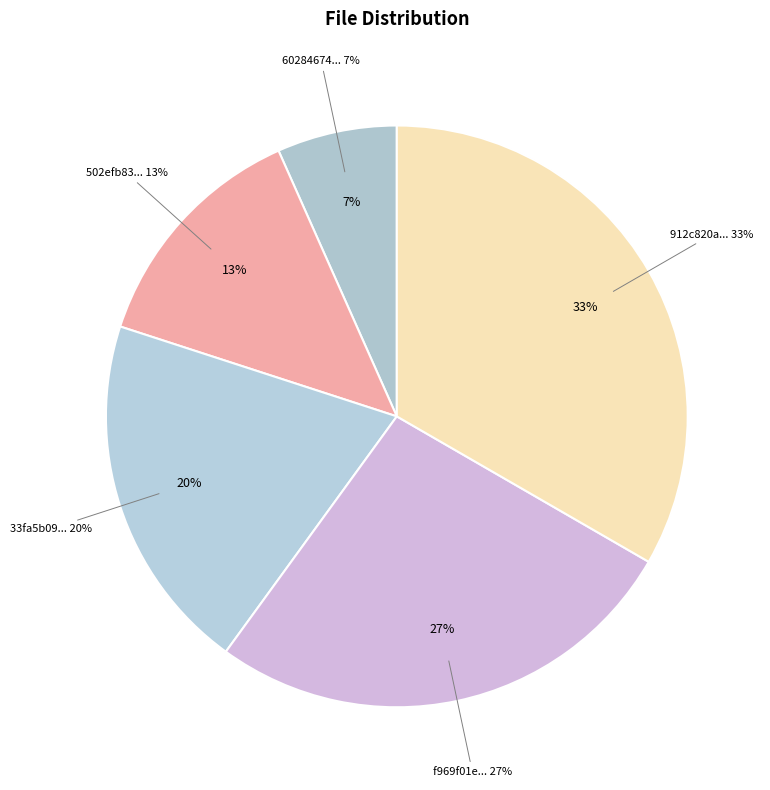

What is the smallest slice in the pie chart?

602846742765f0318ada4ac1084ce8d2